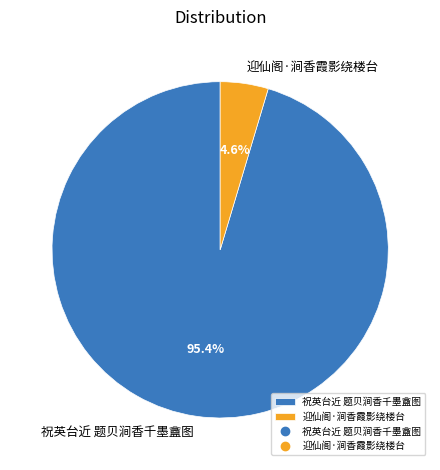

To the nearest percent, what portion does 迎仙阁·涧香霞影绕楼台 represent?

5%